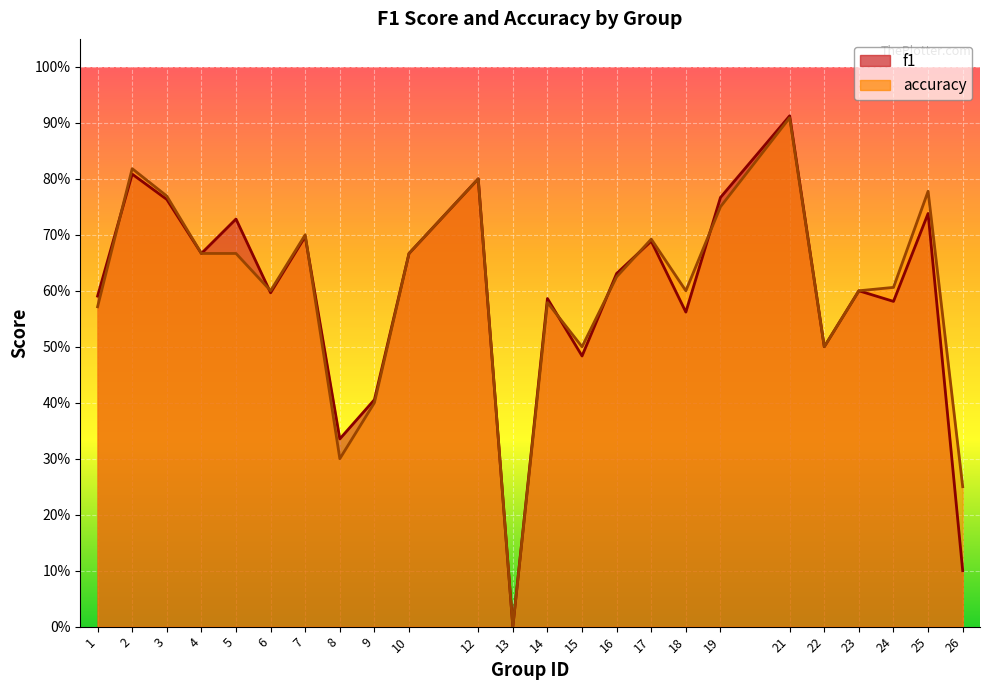

What is the value of the f1 point at the 20th from the left?

0.5